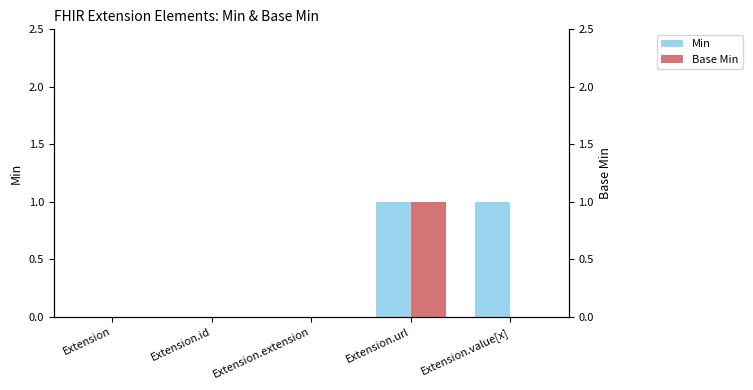

How many Base Min values are between 0 and 1?

5